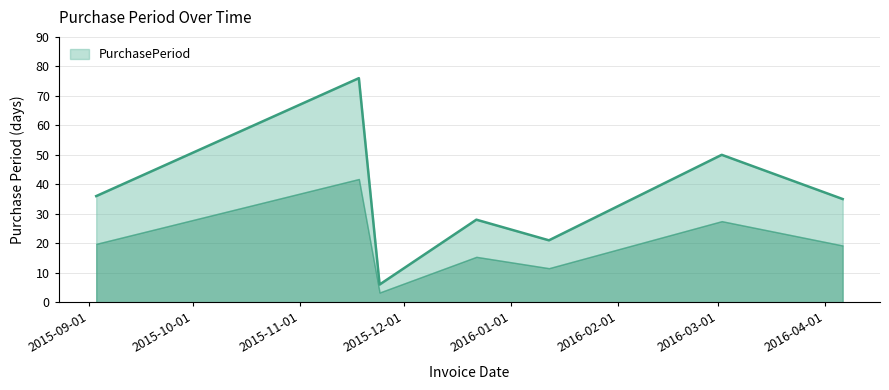

What is the value of the 1st point from the left?

36